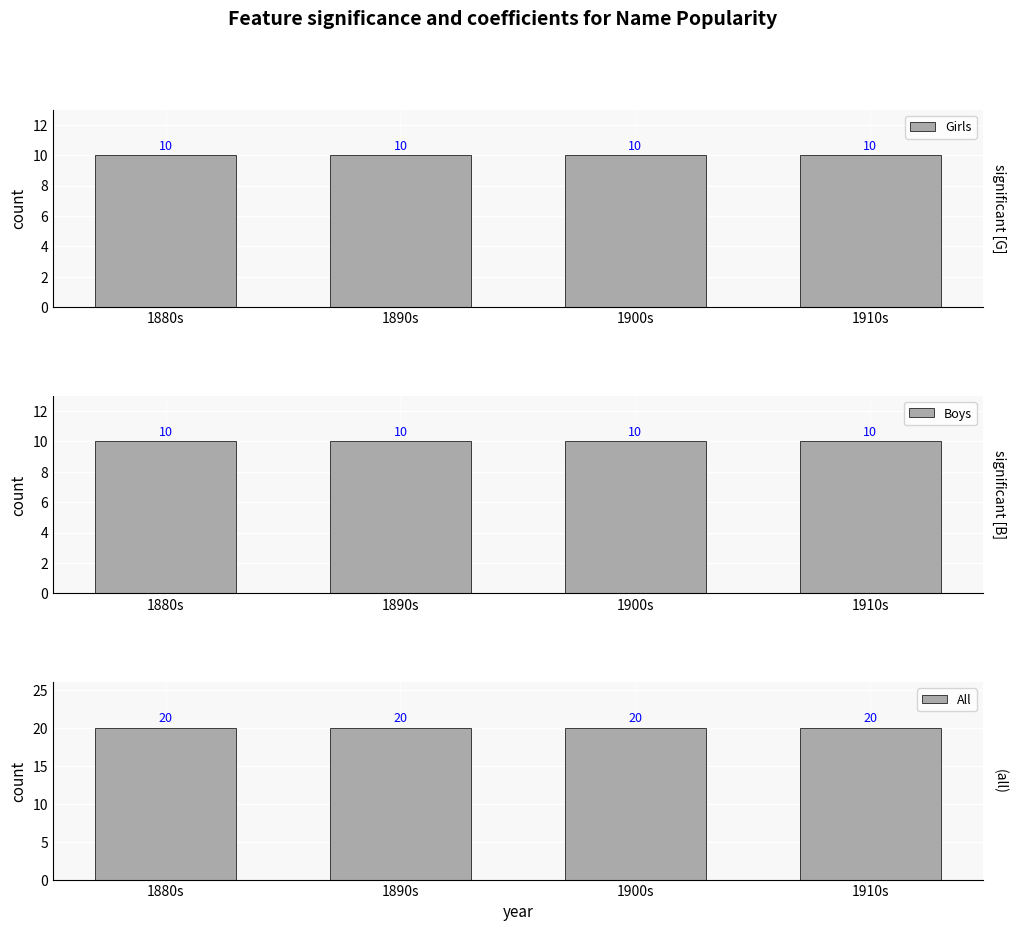

At which category does the chart reach its minimum across all series?

1880s